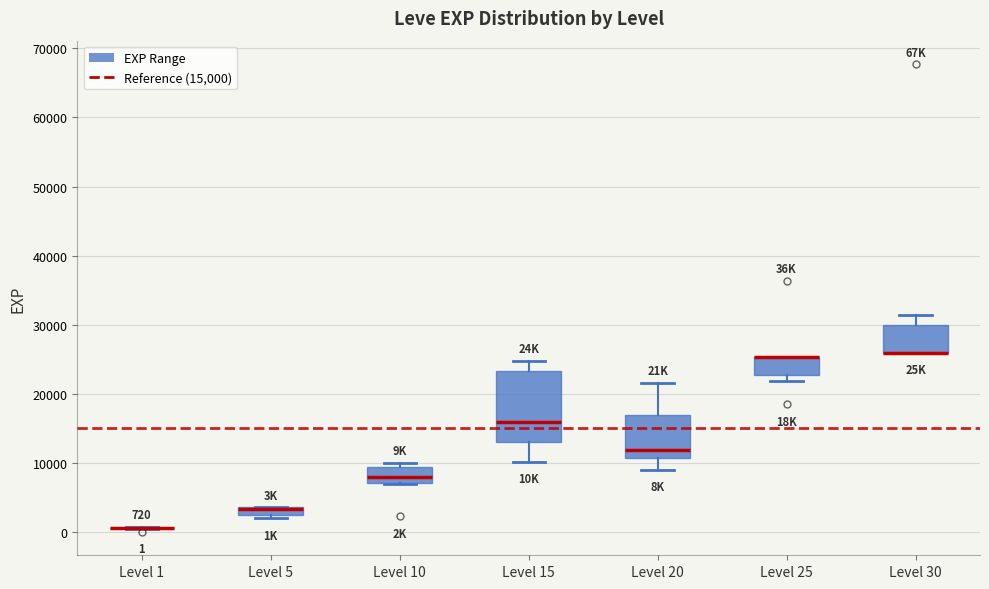

Which box is the tallest, from its lower edge to its upper edge?

Level 15